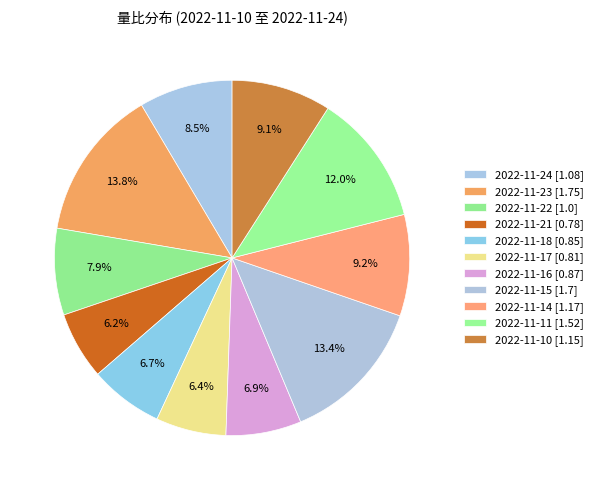

How many segments does this pie chart have?

11